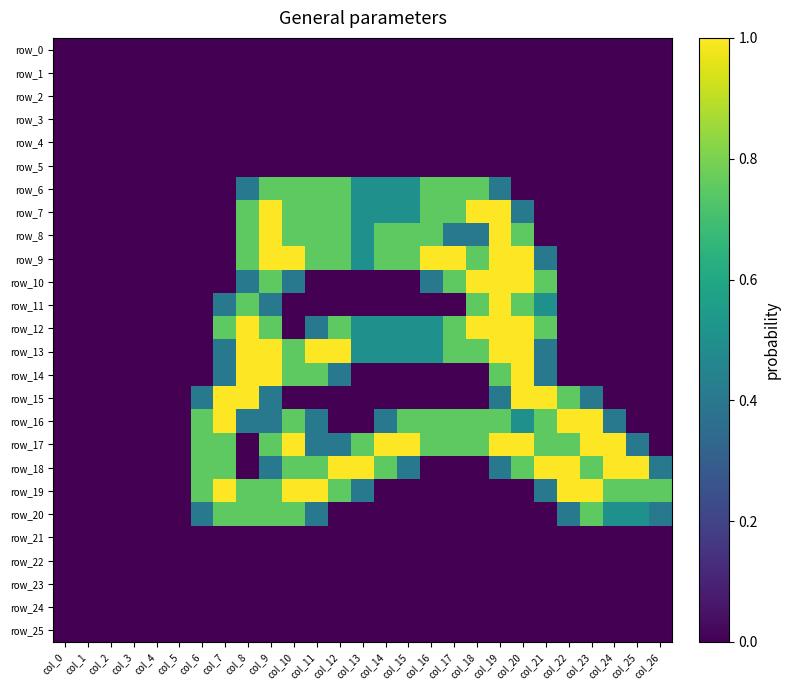

The value of row_23 at col_0 is 0.0. True or false?

True